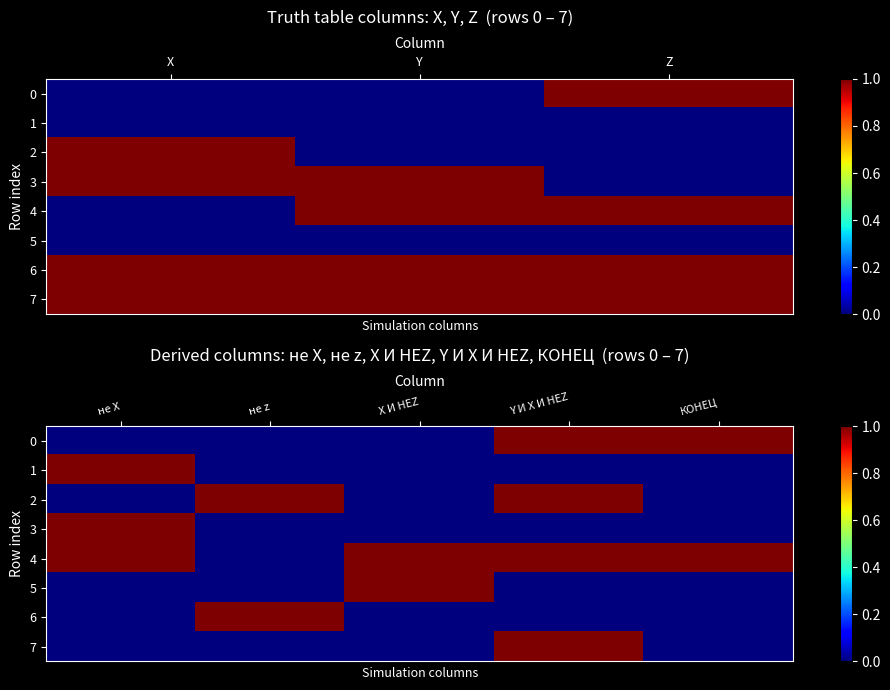

Is the value of row_2 at Y greater than the value of row_1 at 4?

Yes